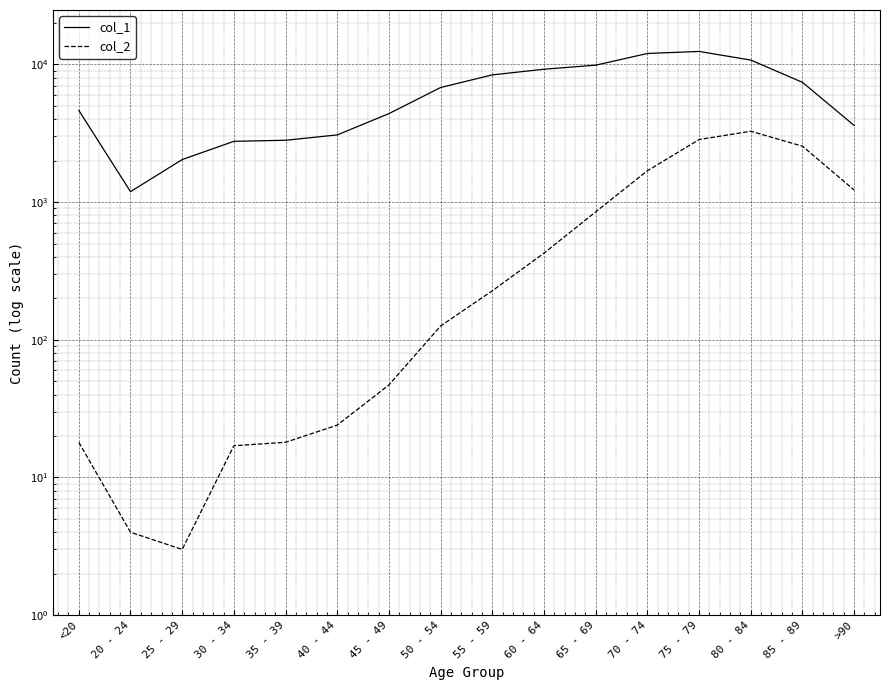

At which label does col_1 first exceed 6803?

55 - 59